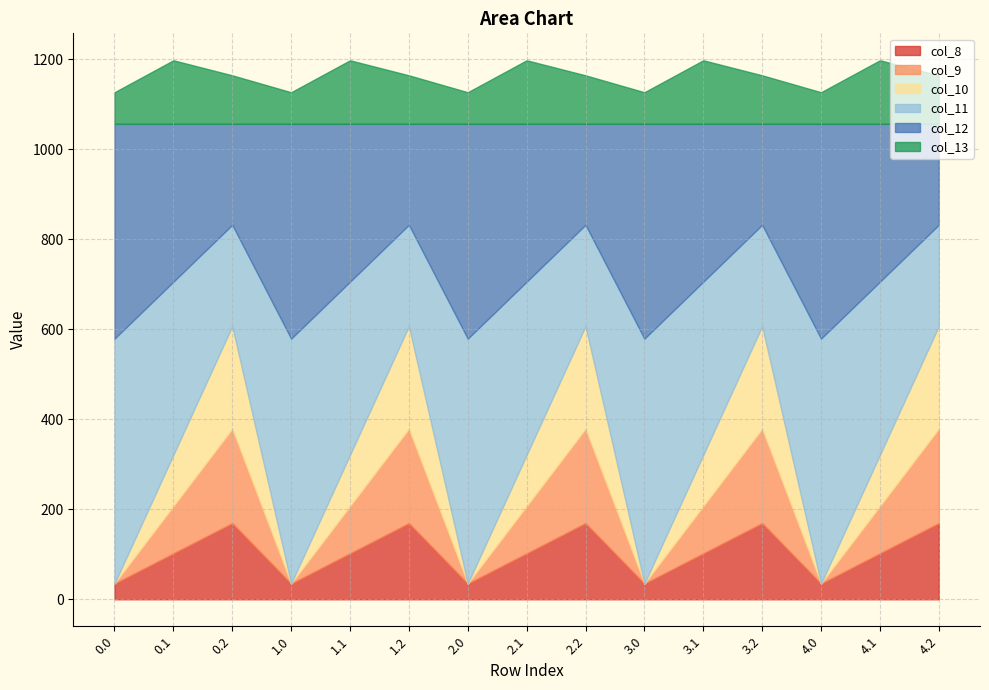

At how many categories does at least one series exceed 237?

10